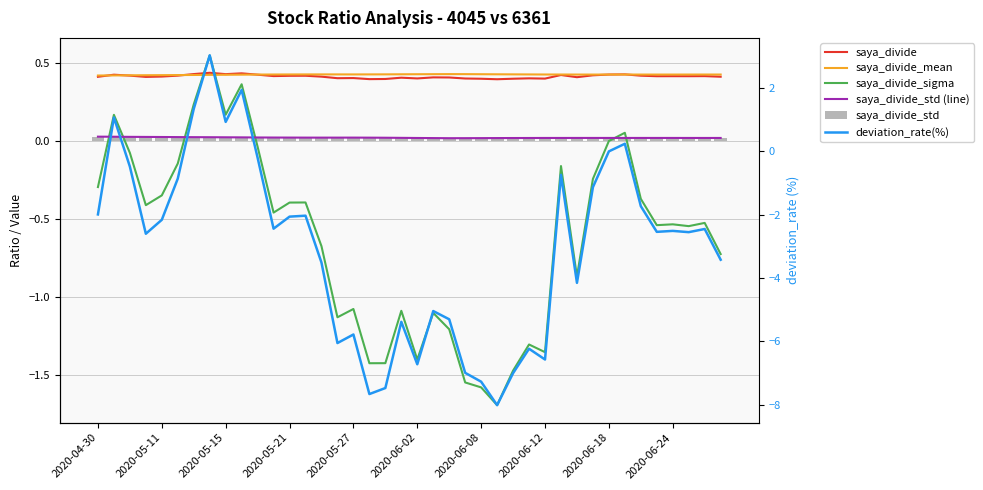

Reading left to right, list all the values displayed in this chart.

saya_divide: 0.4	0.4	0.4	0.4	0.4	0.4	0.4	0.4	0.4	0.4	0.4	0.4	0.4	0.4	0.4	0.4	0.4	0.4	0.4	0.4	0.4	0.4	0.4	0.4	0.4	0.4	0.4	0.4	0.4	0.4	0.4	0.4	0.4	0.4	0.4	0.4	0.4	0.4	0.4	0.4
saya_divide_mean: 0.4	0.4	0.4	0.4	0.4	0.4	0.4	0.4	0.4	0.4	0.4	0.4	0.4	0.4	0.4	0.4	0.4	0.4	0.4	0.4	0.4	0.4	0.4	0.4	0.4	0.4	0.4	0.4	0.4	0.4	0.4	0.4	0.4	0.4	0.4	0.4	0.4	0.4	0.4	0.4
saya_divide_sigma: -0.3	0.2	-0.1	-0.4	-0.3	-0.1	0.2	0.5	0.2	0.4	-0.0	-0.5	-0.4	-0.4	-0.7	-1.1	-1.1	-1.4	-1.4	-1.1	-1.4	-1.1	-1.2	-1.5	-1.6	-1.7	-1.5	-1.3	-1.4	-0.2	-0.9	-0.2	0.0	0.1	-0.4	-0.5	-0.5	-0.5	-0.5	-0.7
saya_divide_std (line): 0.0	0.0	0.0	0.0	0.0	0.0	0.0	0.0	0.0	0.0	0.0	0.0	0.0	0.0	0.0	0.0	0.0	0.0	0.0	0.0	0.0	0.0	0.0	0.0	0.0	0.0	0.0	0.0	0.0	0.0	0.0	0.0	0.0	0.0	0.0	0.0	0.0	0.0	0.0	0.0
saya_divide_std: 0.0	0.0	0.0	0.0	0.0	0.0	0.0	0.0	0.0	0.0	0.0	0.0	0.0	0.0	0.0	0.0	0.0	0.0	0.0	0.0	0.0	0.0	0.0	0.0	0.0	0.0	0.0	0.0	0.0	0.0	0.0	0.0	0.0	0.0	0.0	0.0	0.0	0.0	0.0	0.0
deviation_rate(%): -2.0	1.1	-0.5	-2.6	-2.2	-0.9	1.3	3.0	0.9	1.9	-0.2	-2.4	-2.1	-2.0	-3.5	-6.0	-5.8	-7.7	-7.5	-5.4	-6.7	-5.0	-5.3	-7.0	-7.3	-8.0	-7.0	-6.2	-6.6	-0.7	-4.2	-1.1	0.0	0.2	-1.7	-2.5	-2.5	-2.5	-2.5	-3.4